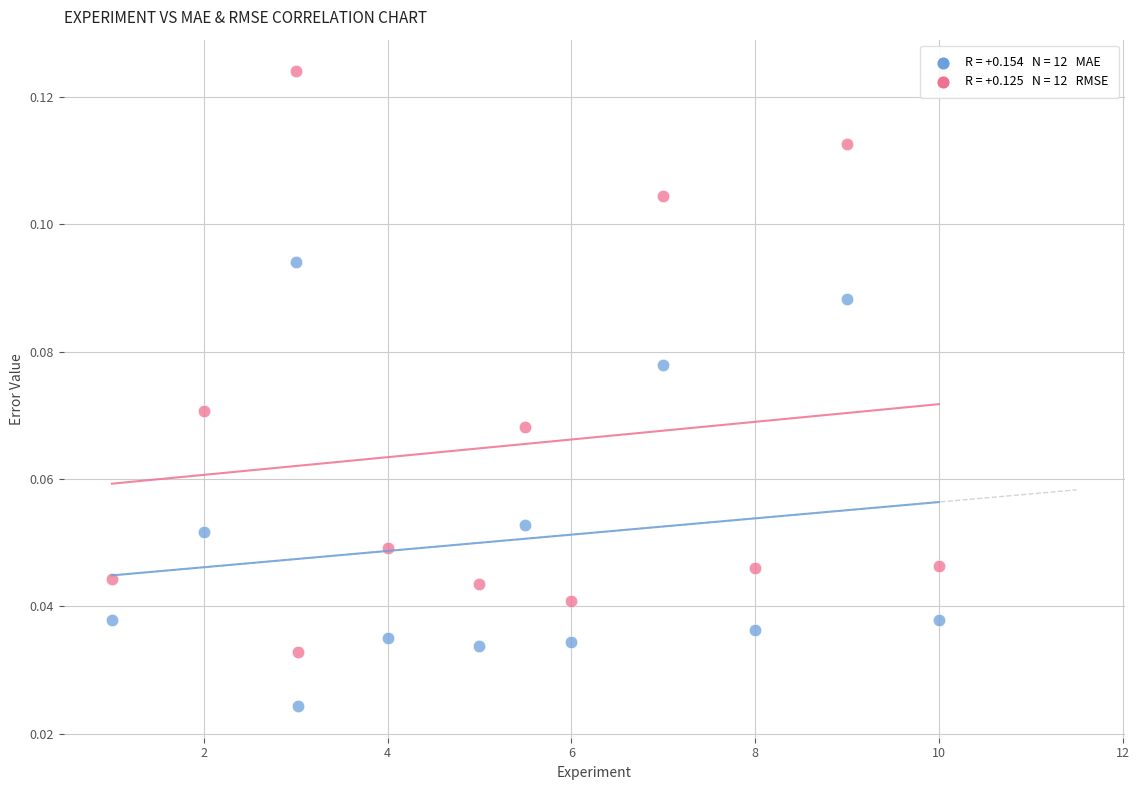

Across all data points, what is the range of X values (max minus min)?

9.0